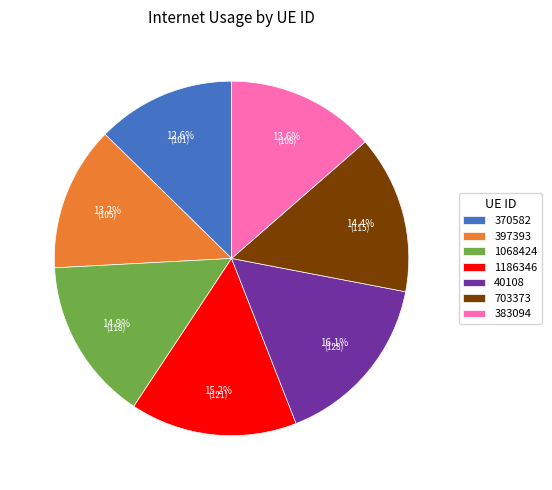

What is the smallest slice in the pie chart?

370582